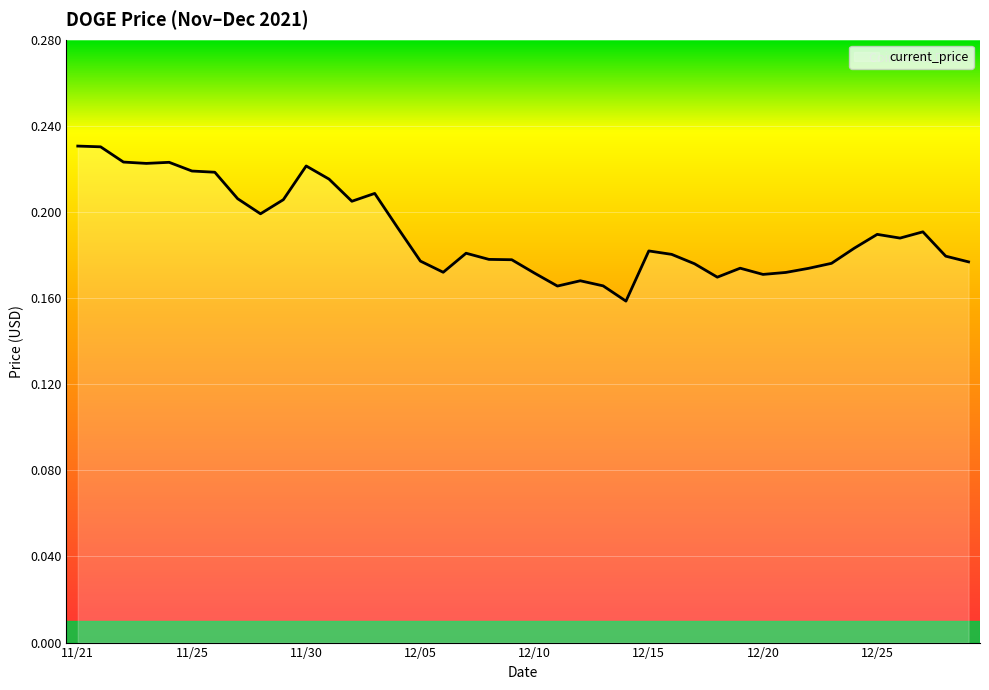

Does the chart have visible grid lines?

Yes